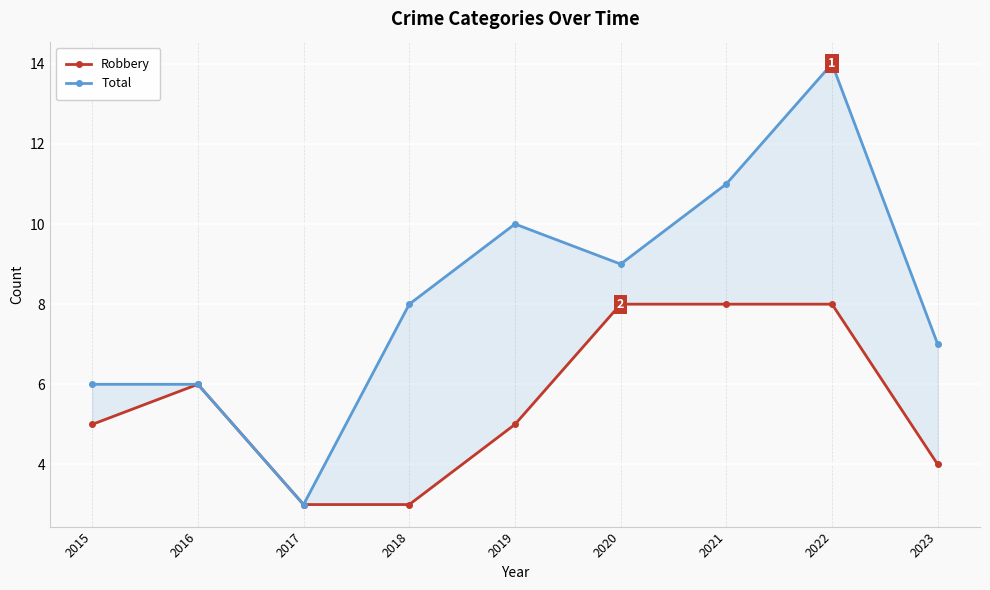

Does the chart display data point markers on the line(s)?

Yes